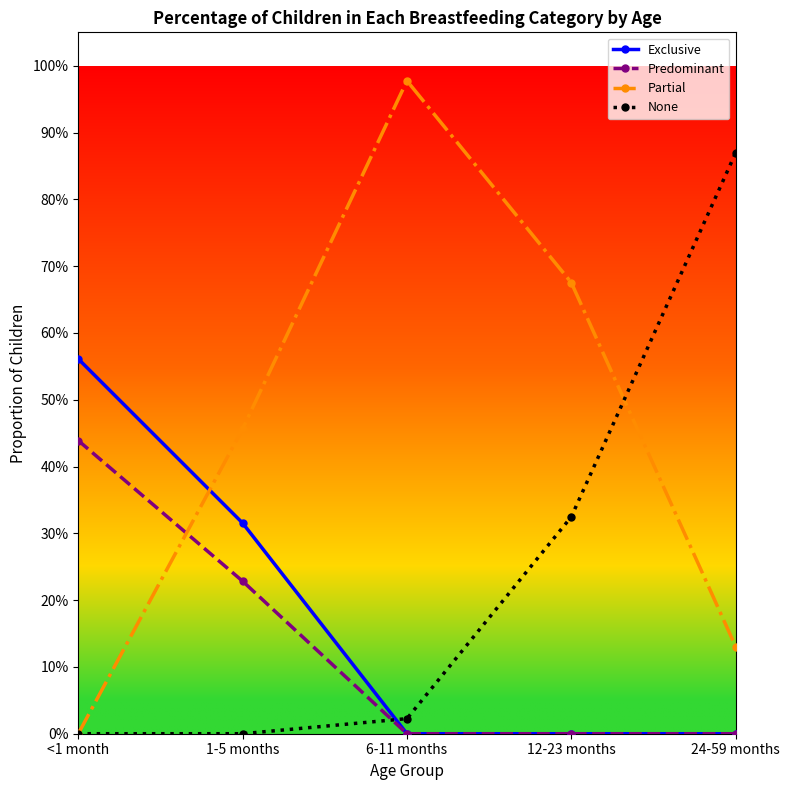

Is this an area chart (filled region under the line)?

No